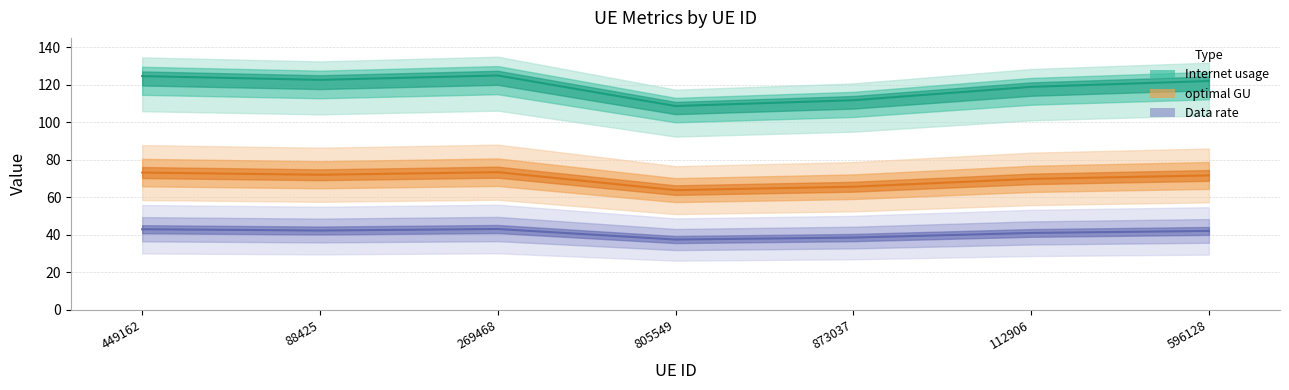

Which category has the highest value in the Data rate series?

269468